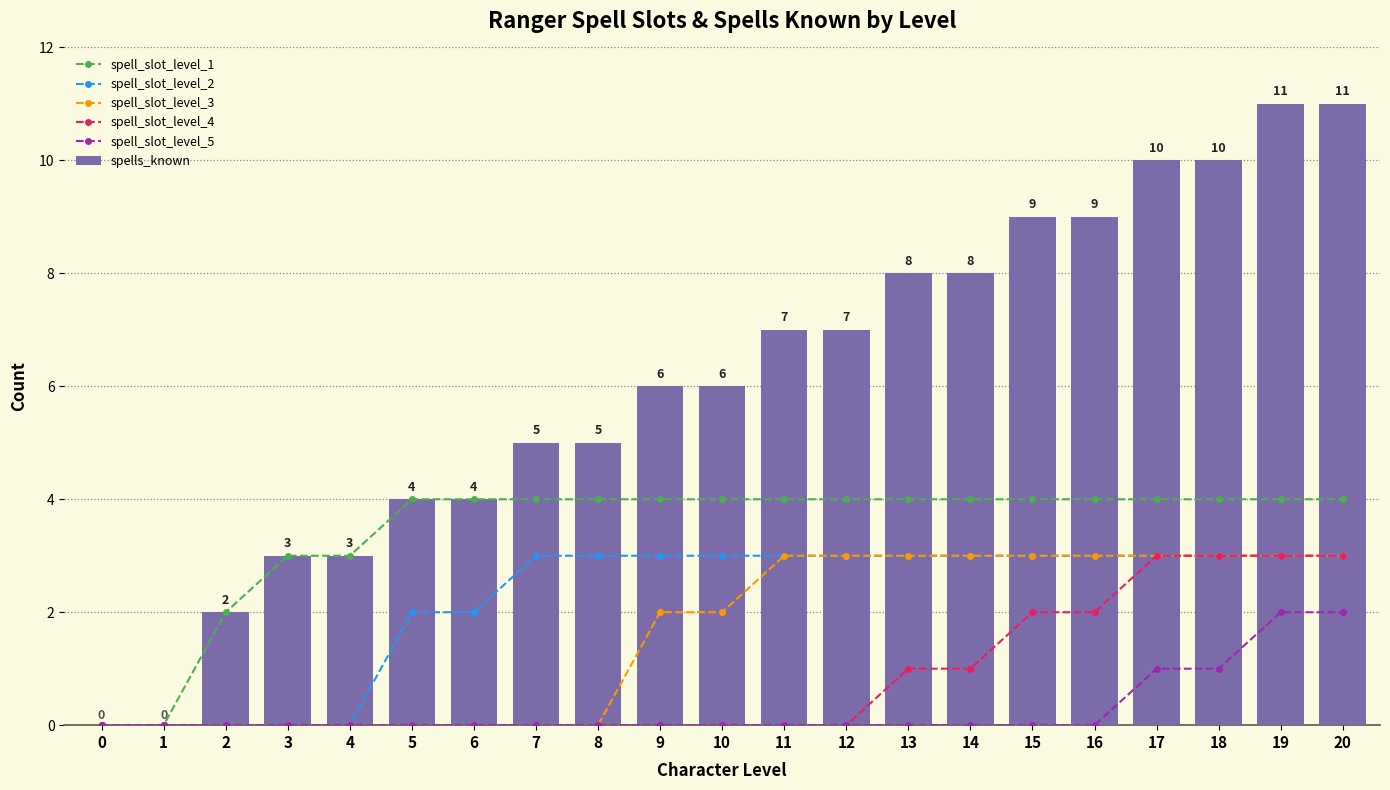

At which category does the chart reach its peak across all series?

19